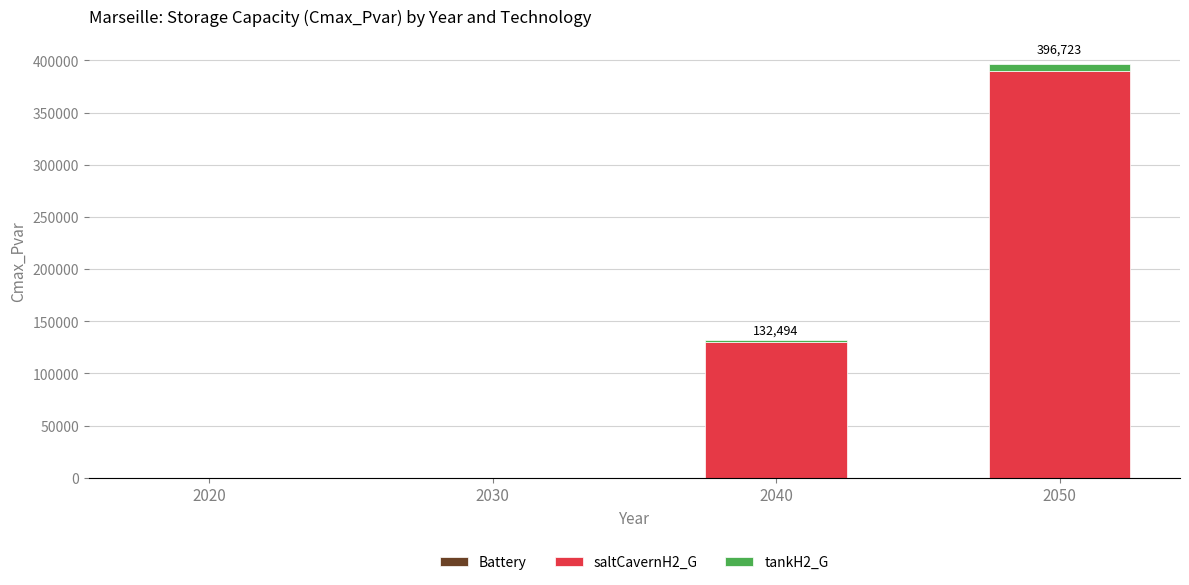

What is the maximum value for saltCavernH2_G?

390000.0